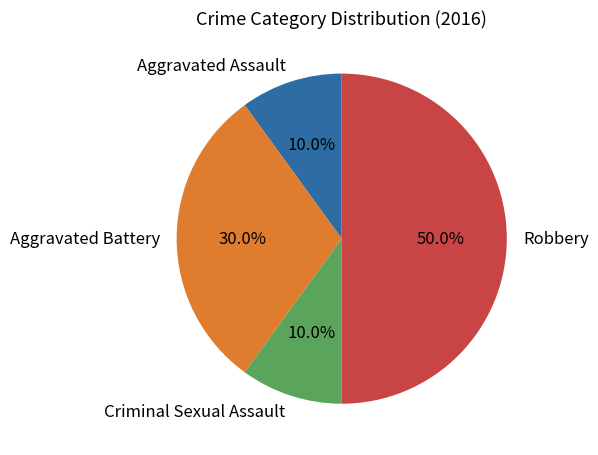

Count the number of slices in the pie.

4